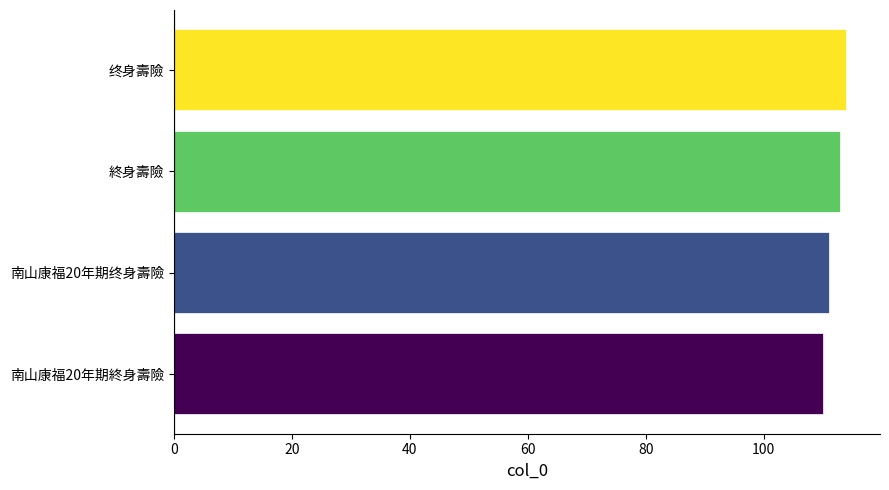

What is the maximum value shown in the chart?

114